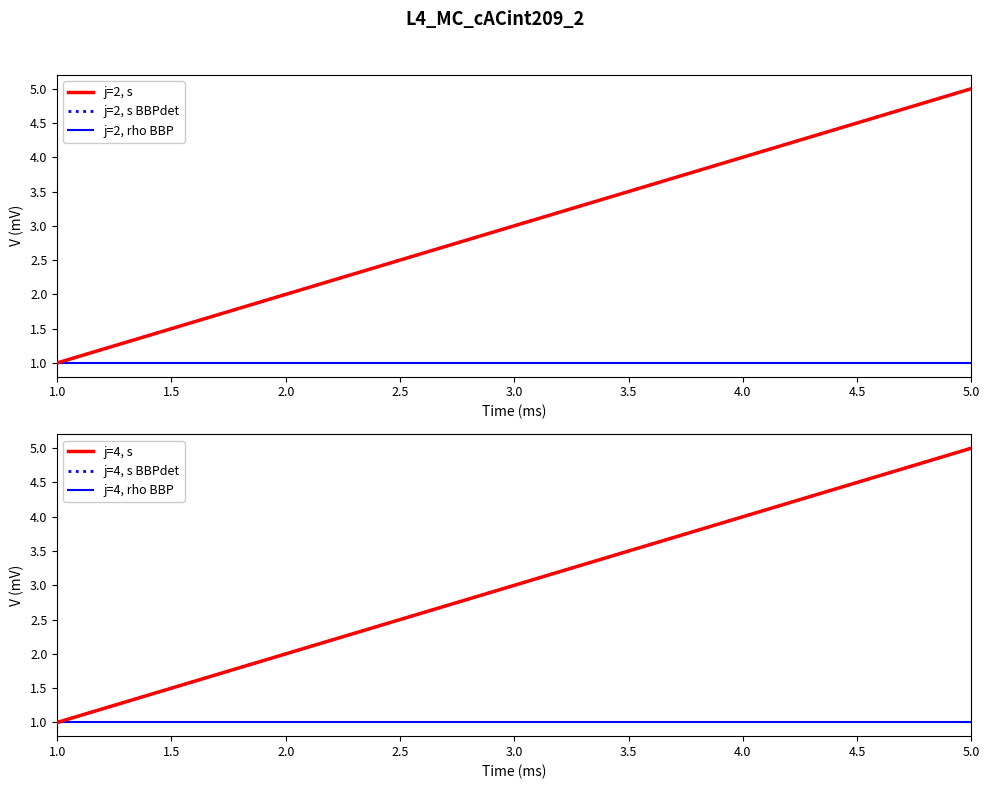

What is the spread (max minus min) of values at 2.0?

1